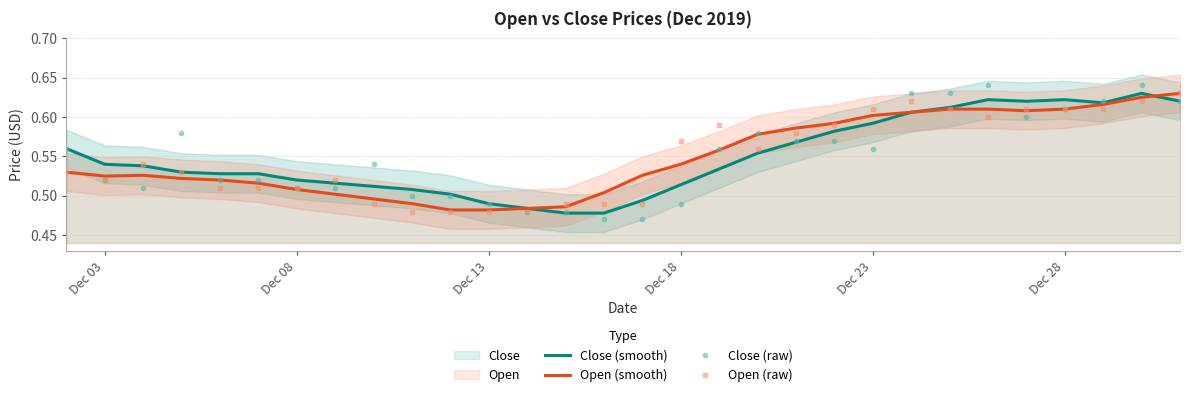

Is it true that Open (raw) equals 0.2 at Dec 18?

False